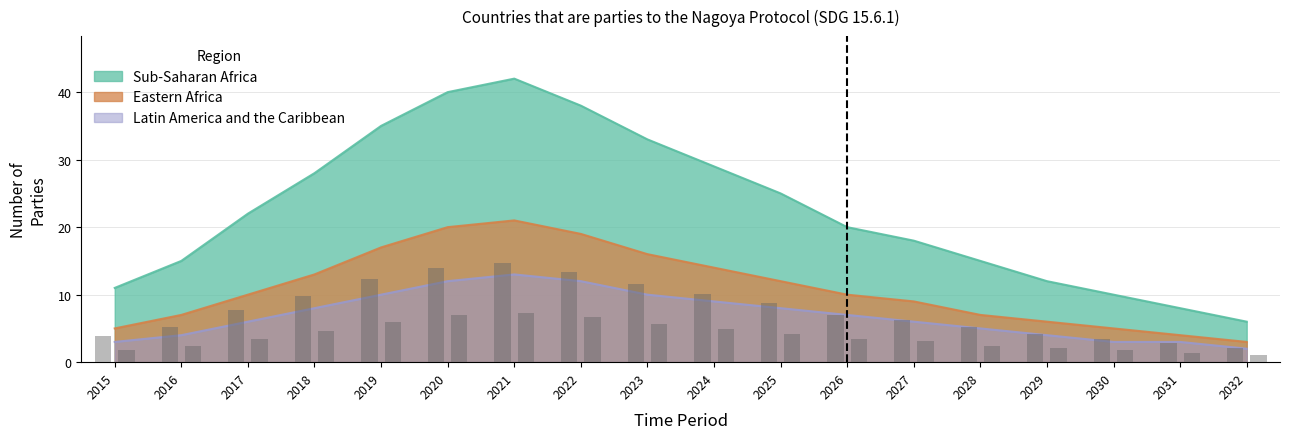

Which series has the largest total across all categories?

Sub-Saharan Africa